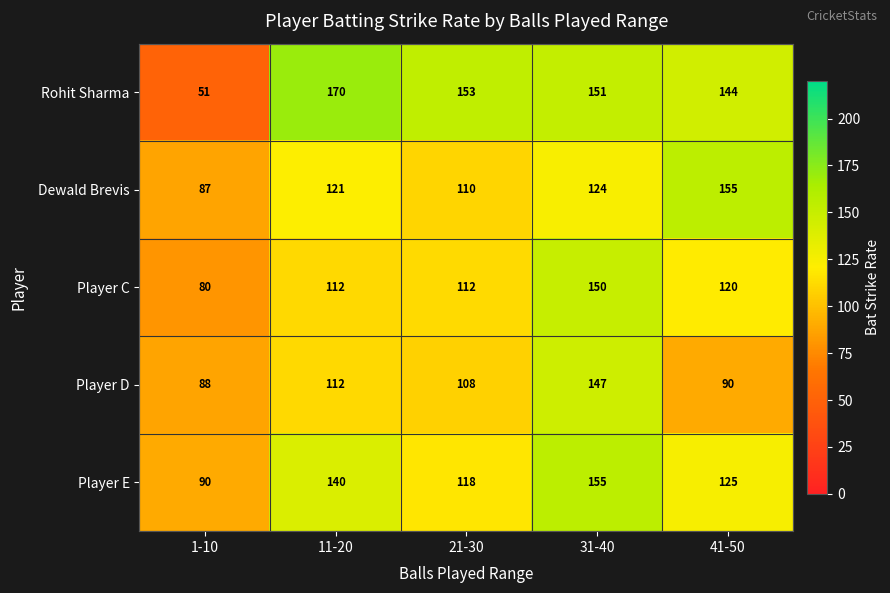

True or false: Player E has a value of 140 at 11-20.

True